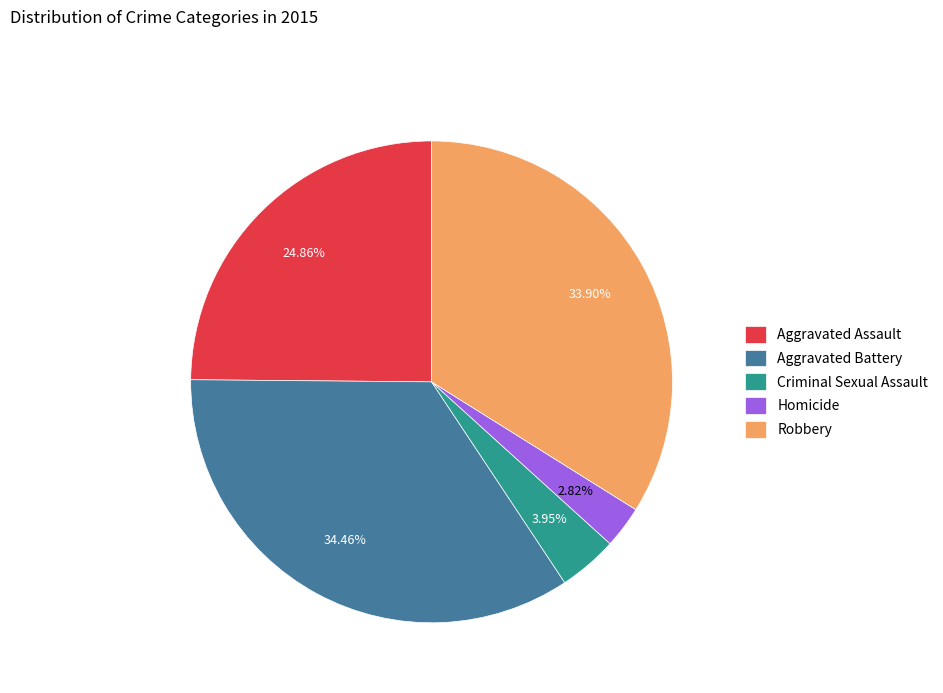

Rank the categories by value from highest to lowest.

Aggravated Battery, Robbery, Aggravated Assault, Criminal Sexual Assault, Homicide